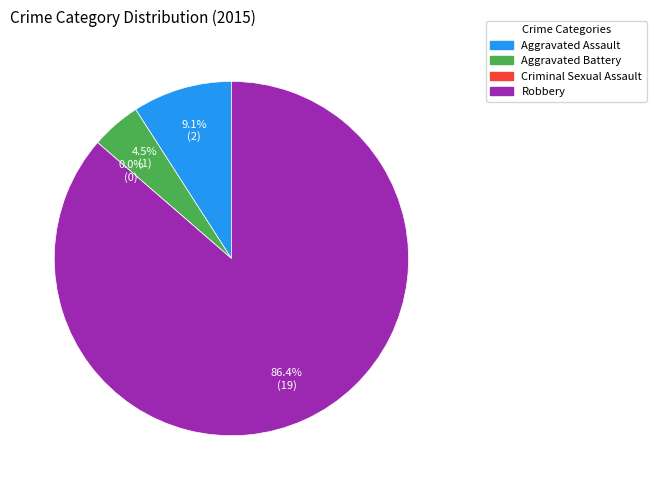

The Criminal Sexual Assault slice represents 0% of the pie. True or false?

True